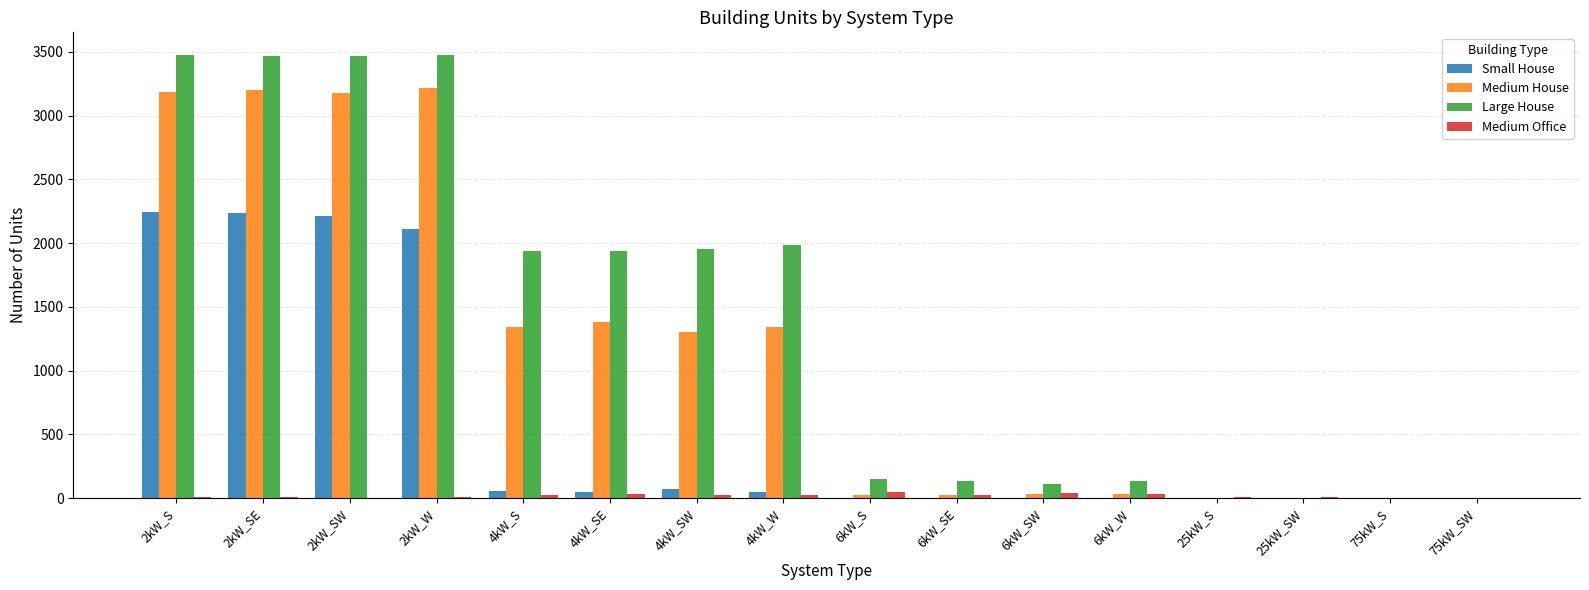

What is the average value of the Small House series?

564